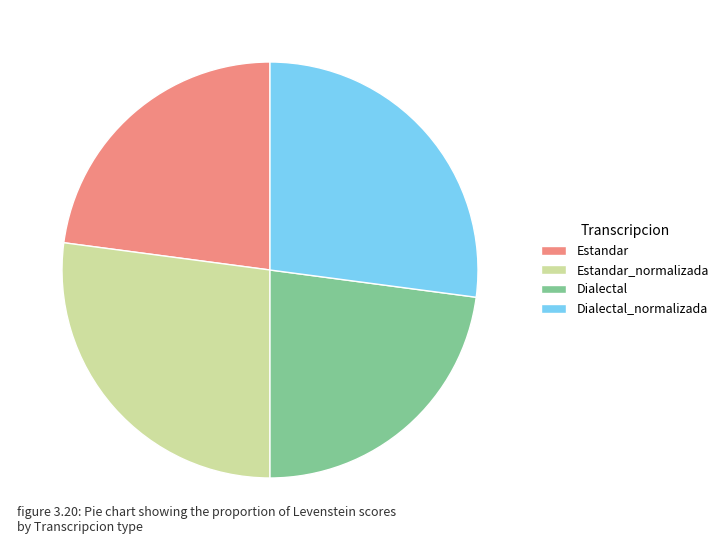

Is Estandar_normalizada the majority of the pie?

No